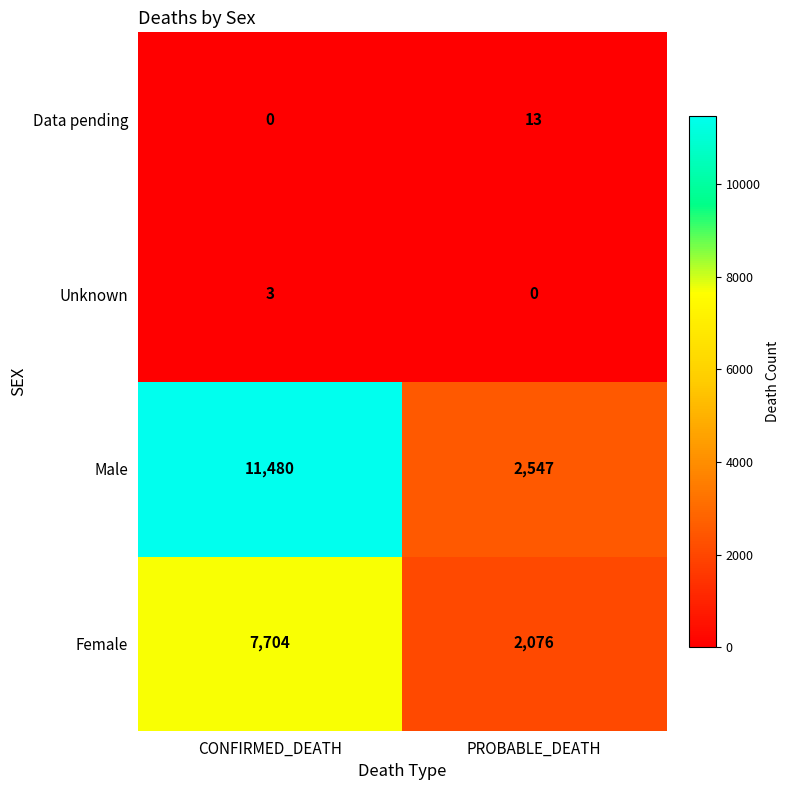

What is the highest value of the Data pending series?

13